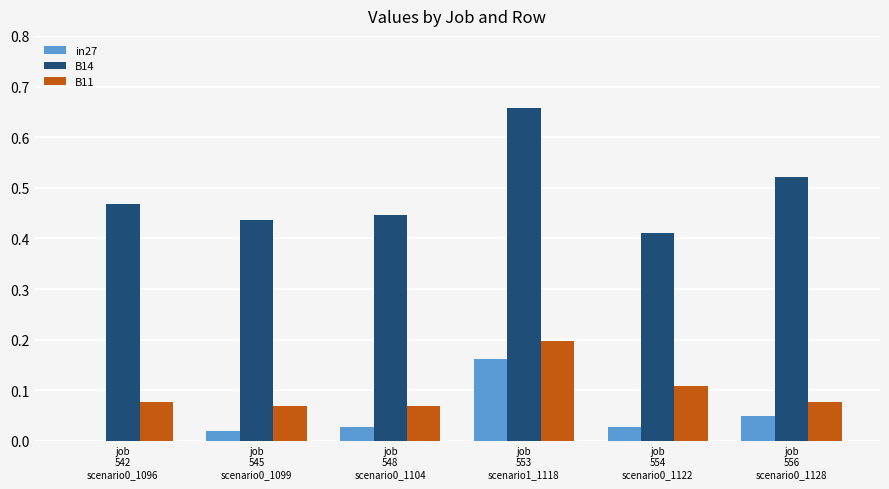

Which series has the largest total across all categories?

B14